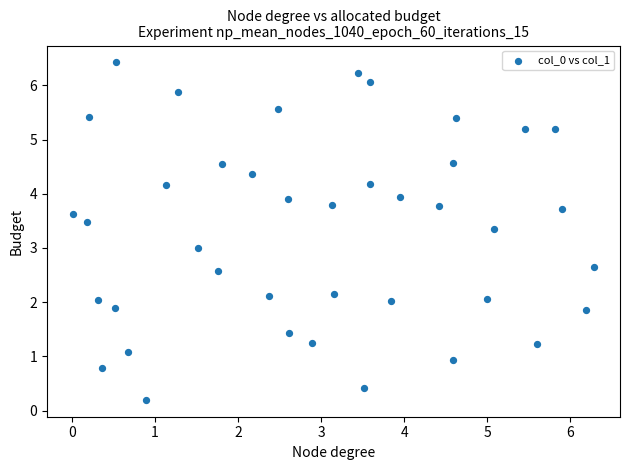

What is the range of X values (max minus min)?

6.3